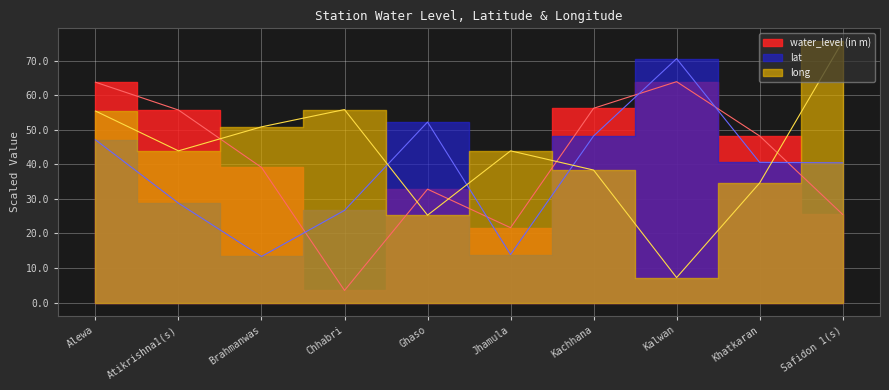

True or false: water_level (in m) has more than 2 interior local peaks.

False